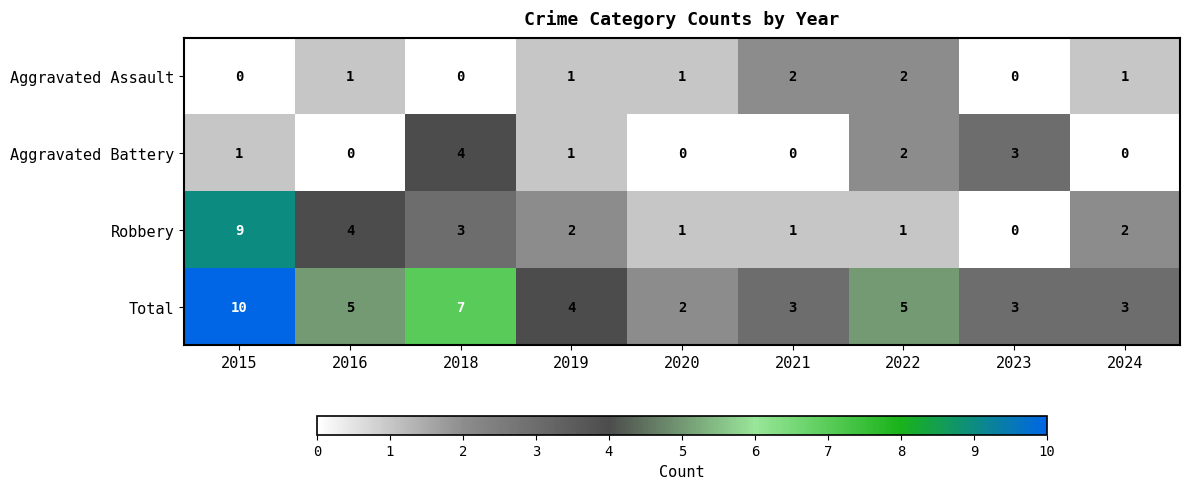

What is the maximum value shown in the chart?

10